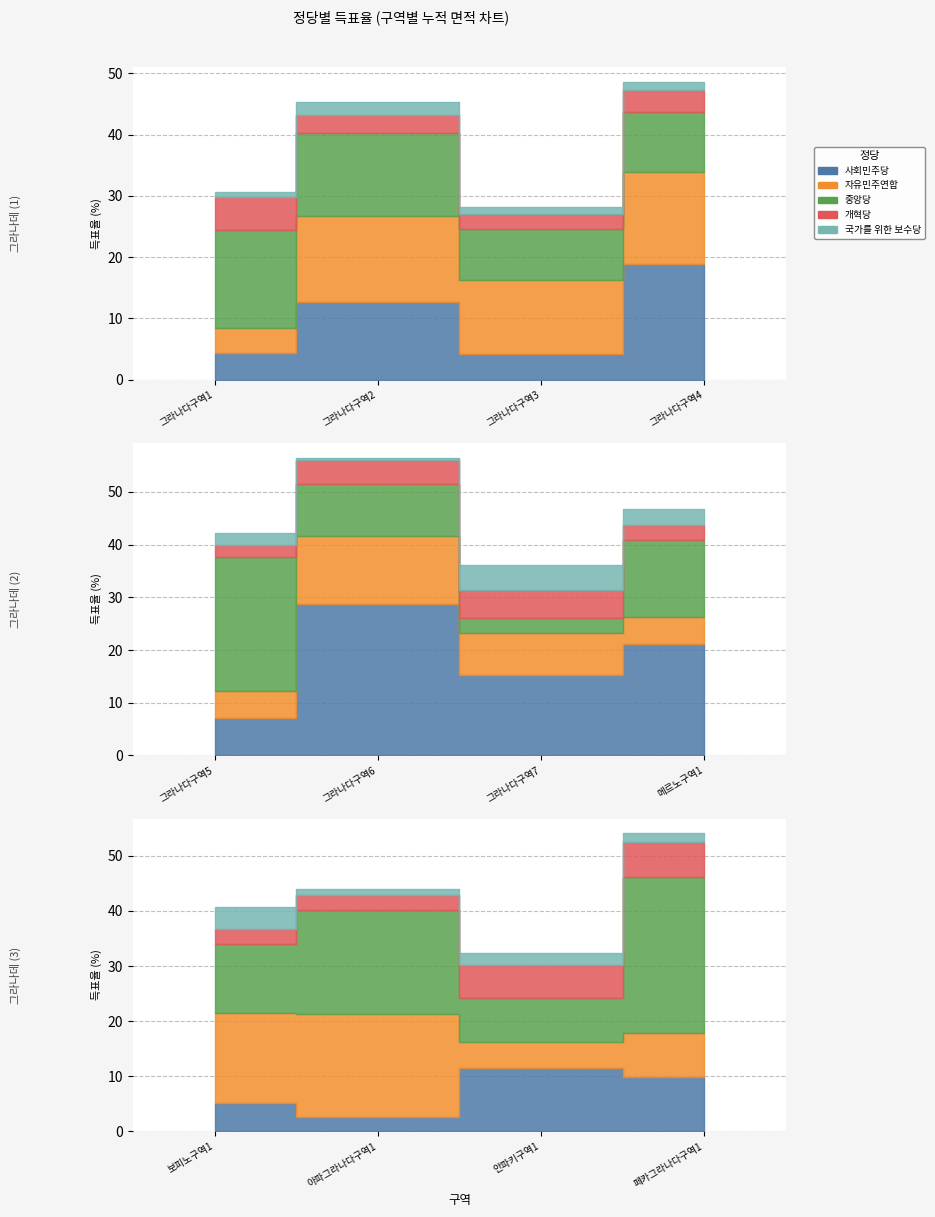

Reading right to left, list all the values displayed in this chart.

사회민주당: 페카그라나다구역1=9.8	안파키구역1=11.5	아파그라나다구역1=2.6	보피노구역1=5.2	메르노구역1=21.2	그라나다구역7=15.3	그라나다구역6=28.8	그라나다구역5=7.2	그라나다구역4=18.8	그라나다구역3=4.3	그라나다구역2=12.6	그라나다구역1=4.3
자유민주연합: 페카그라나다구역1=8.0	안파키구역1=4.7	아파그라나다구역1=18.8	보피노구역1=16.2	메르노구역1=5.1	그라나다구역7=8.0	그라나다구역6=12.9	그라나다구역5=5.1	그라나다구역4=15.1	그라나다구역3=11.9	그라나다구역2=14.0	그라나다구역1=4.2
중앙당: 페카그라나다구역1=28.4	안파키구역1=8.0	아파그라나다구역1=18.7	보피노구역1=12.6	메르노구역1=14.7	그라나다구역7=2.7	그라나다구역6=9.9	그라나다구역5=25.4	그라나다구역4=9.7	그라나다구역3=8.4	그라나다구역2=13.6	그라나다구역1=15.9
개혁당: 페카그라나다구역1=6.3	안파키구역1=6.1	아파그라나다구역1=2.7	보피노구역1=2.8	메르노구역1=2.7	그라나다구역7=5.4	그라나다구역6=4.5	그라나다구역5=2.3	그라나다구역4=3.7	그라나다구역3=2.5	그라나다구역2=3.0	그라나다구역1=5.5
국가를 위한 보수당: 페카그라나다구역1=1.6	안파키구역1=2.1	아파그라나다구역1=1.1	보피노구역1=3.9	메르노구역1=3.1	그라나다구역7=4.7	그라나다구역6=0.5	그라나다구역5=2.2	그라나다구역4=1.4	그라나다구역3=1.2	그라나다구역2=2.1	그라나다구역1=0.8